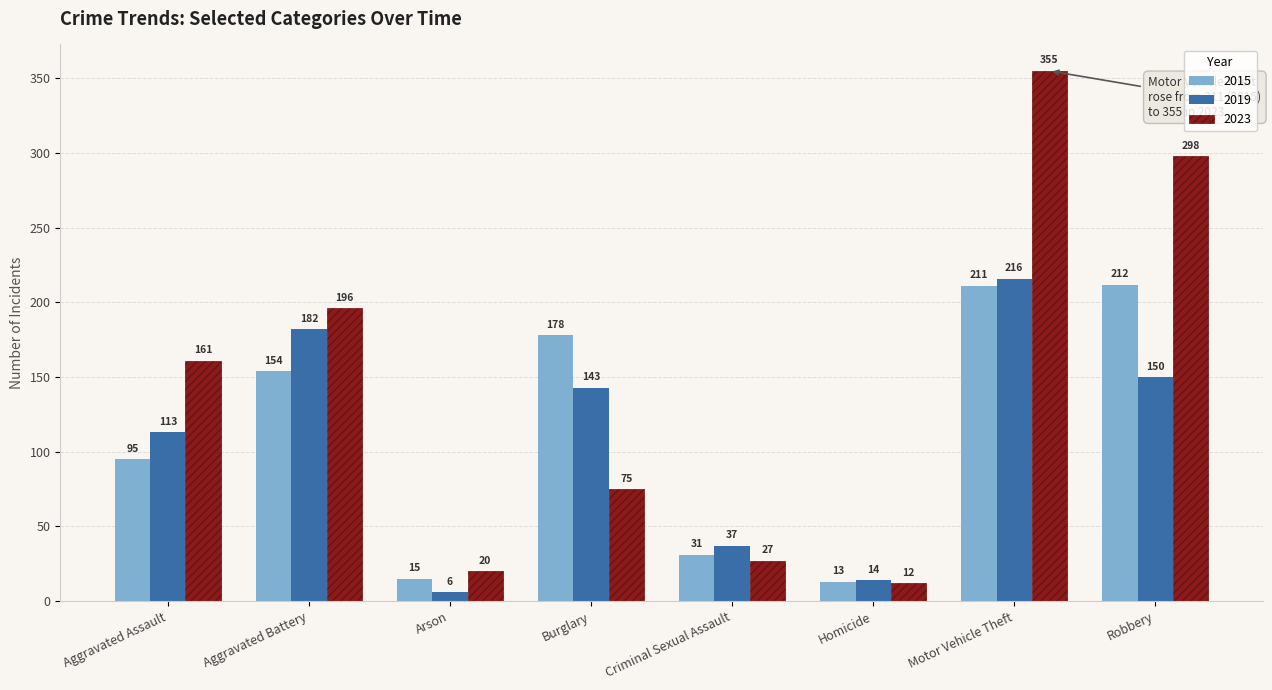

How many data points does each series have?

8